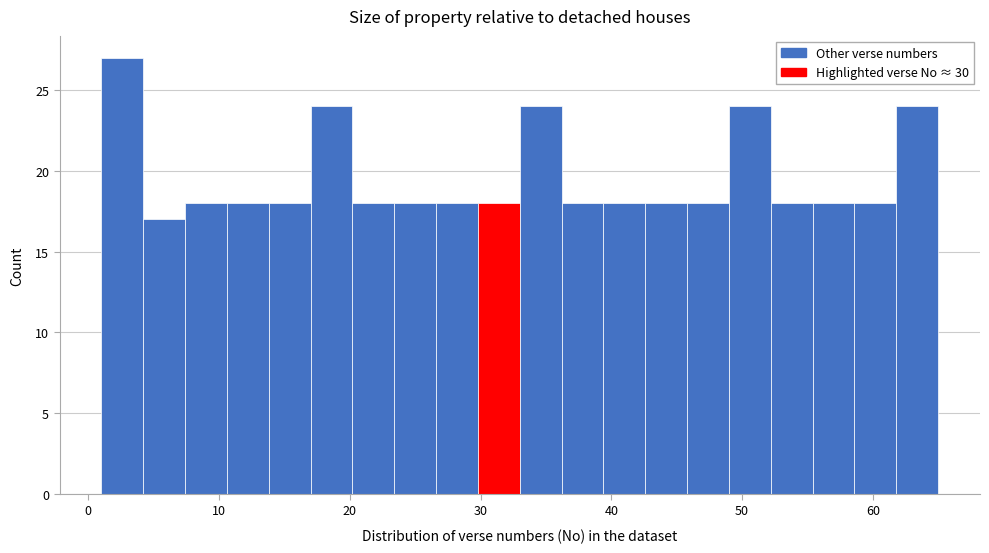

Read against the x-axis, roughly where is the centre of the tallest bar?

3